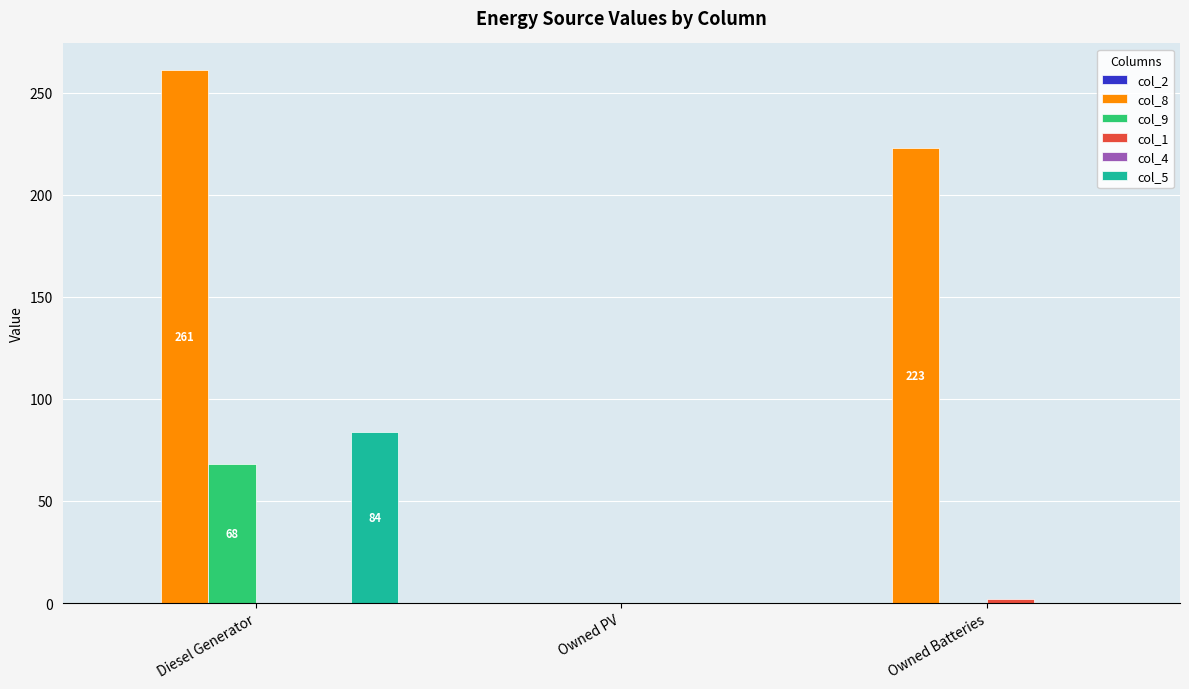

The value of col_5 at Owned PV is -37.8. True or false?

False